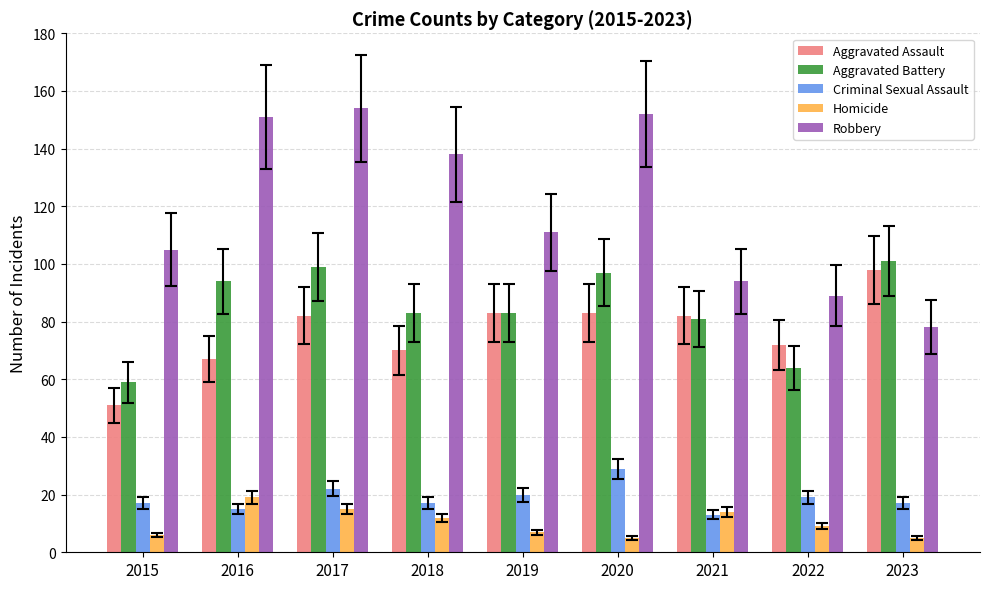

What value does the Aggravated Battery series have at 2015?

59